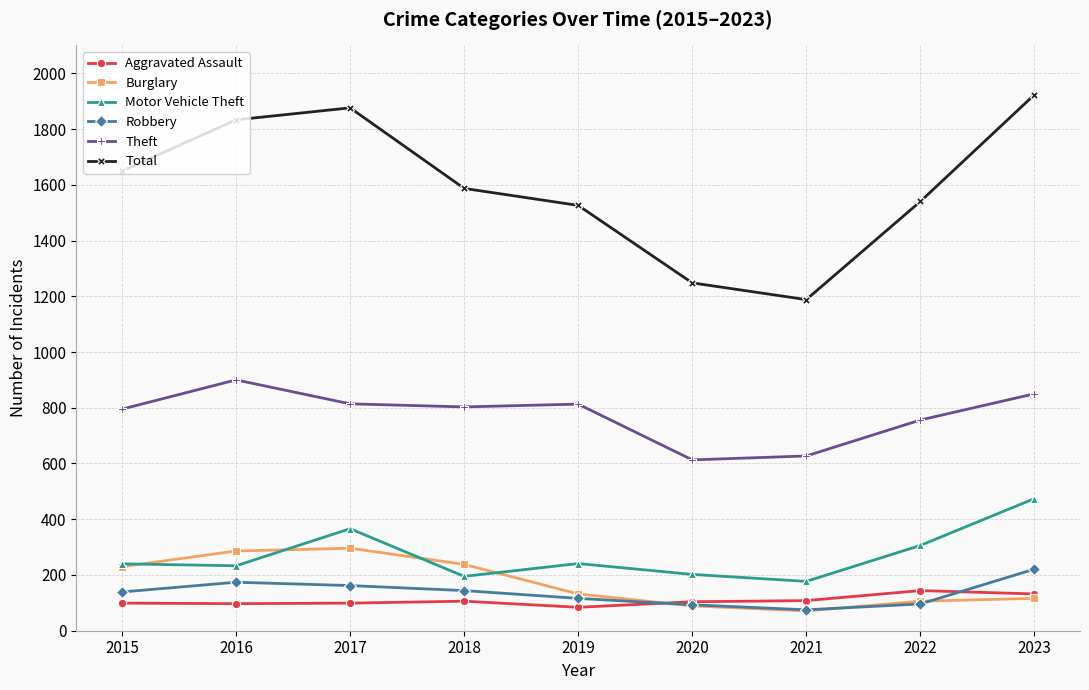

How many categories are shown in the chart?

9